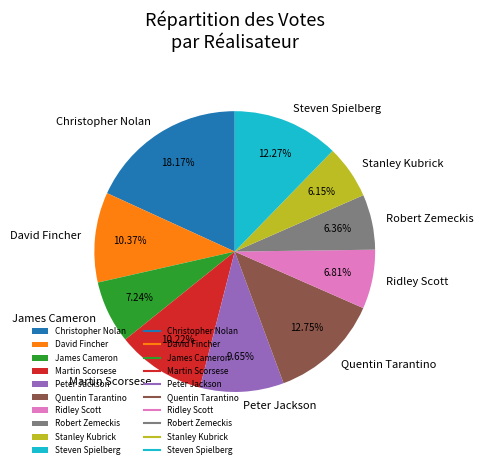

How many slices are in this pie chart?

10